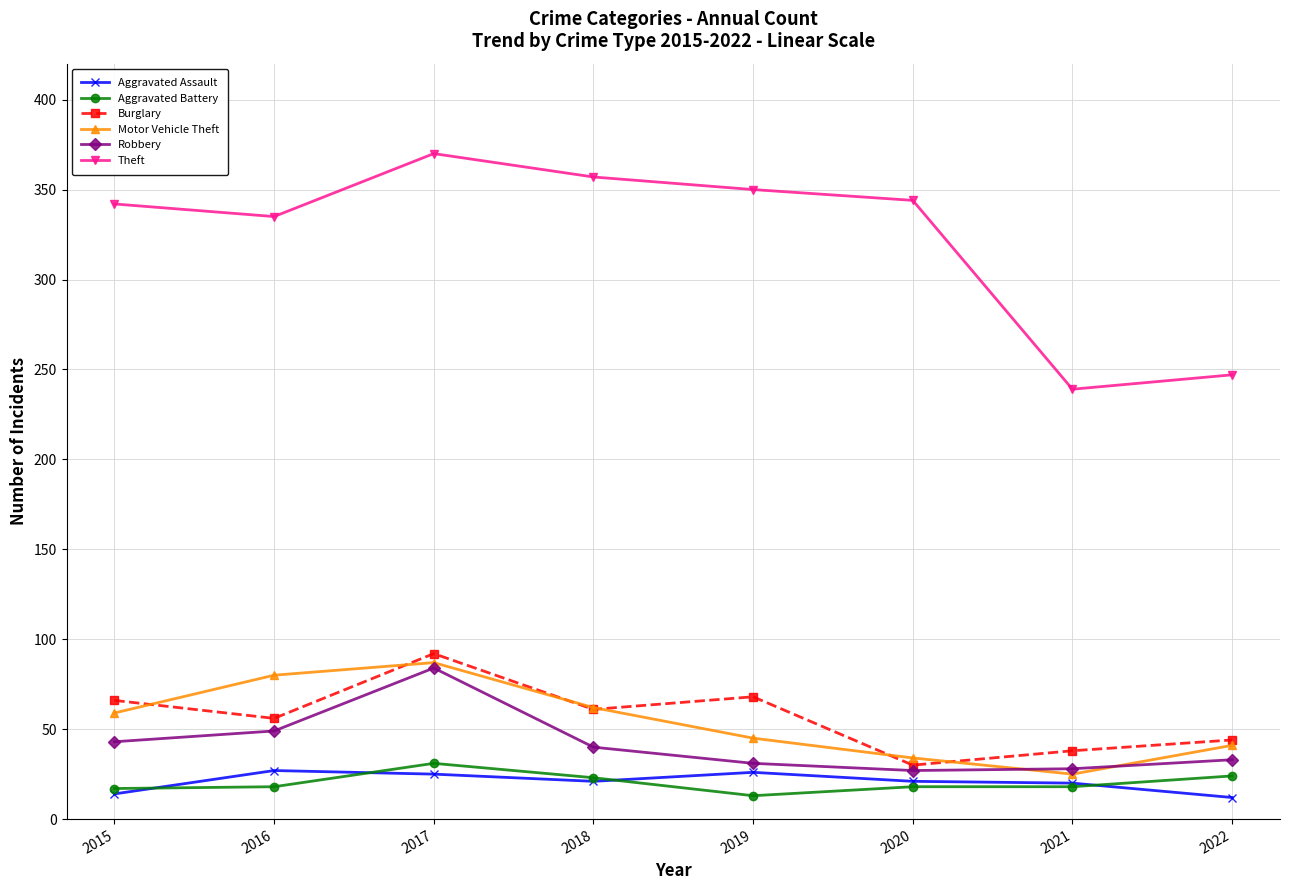

True or false: Aggravated Battery and Motor Vehicle Theft intersect in this chart.

False